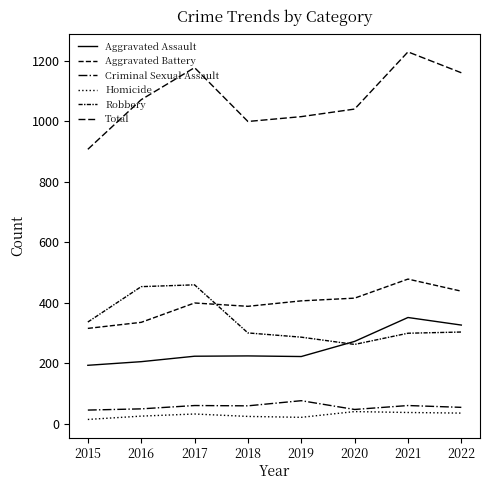

How many lines are shown in the chart?

6